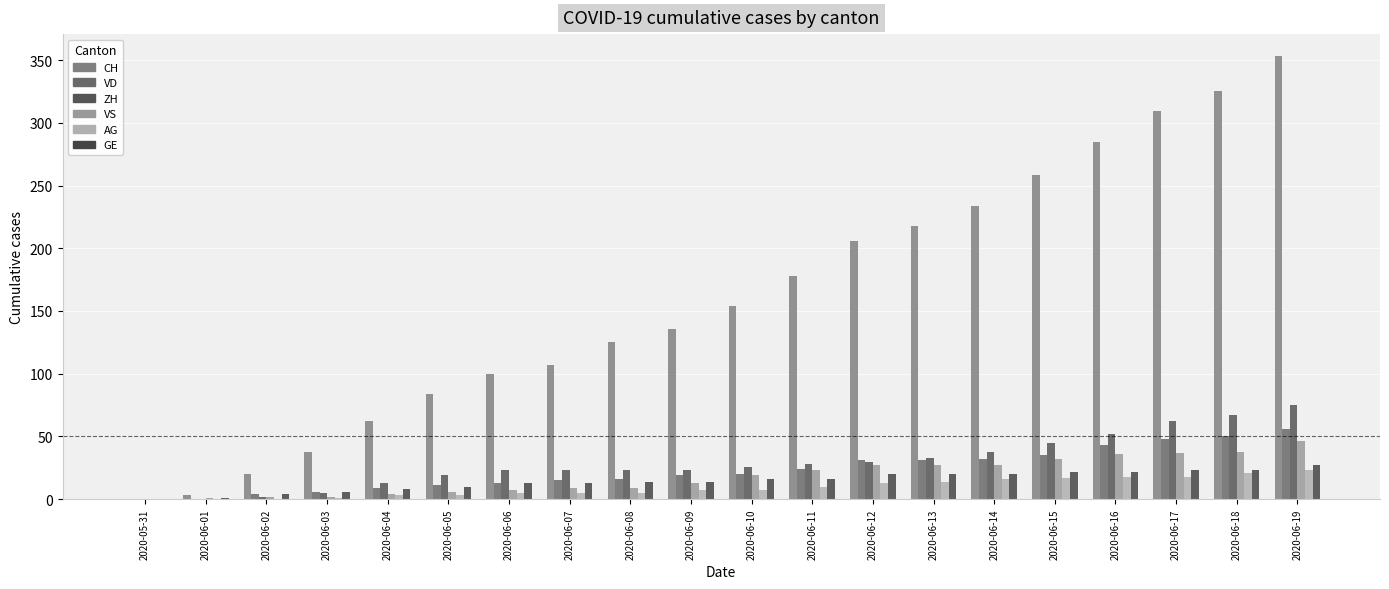

How many groups of bars are there?

20